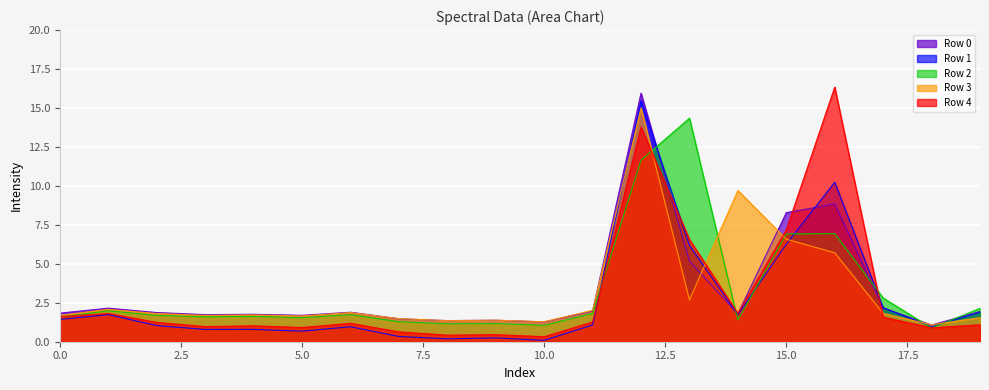

What is the total value across all series at 10.0?

4.0